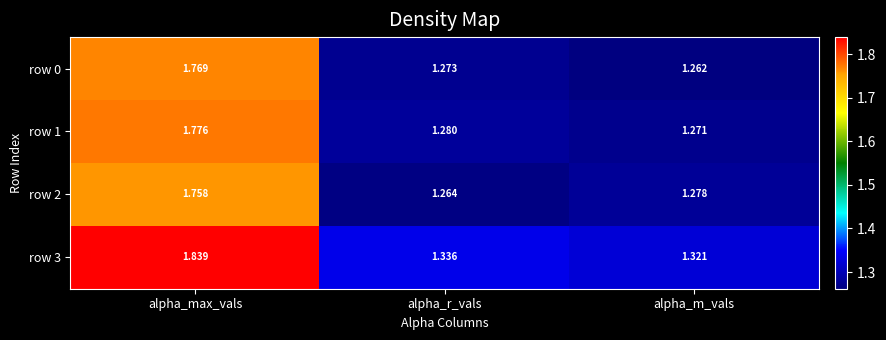

What is the total value across all series at alpha_r_vals?

5.2